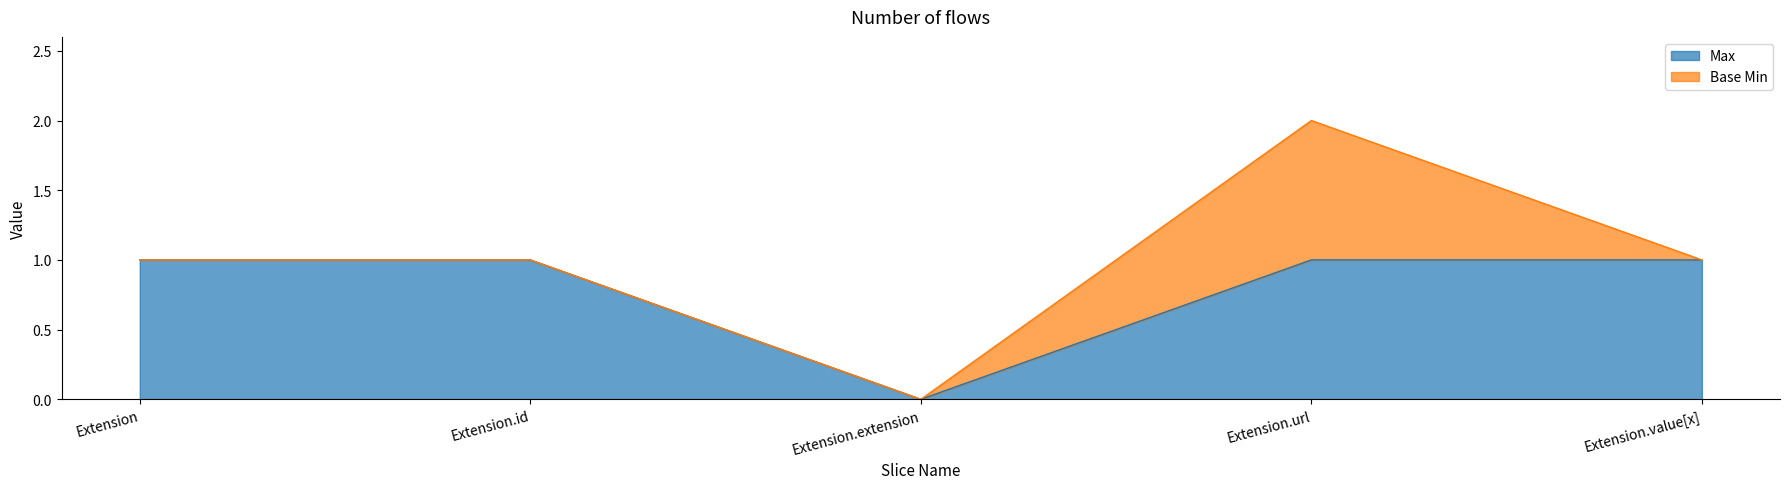

True or false: the data shows 0 at Extension.value[x].

False